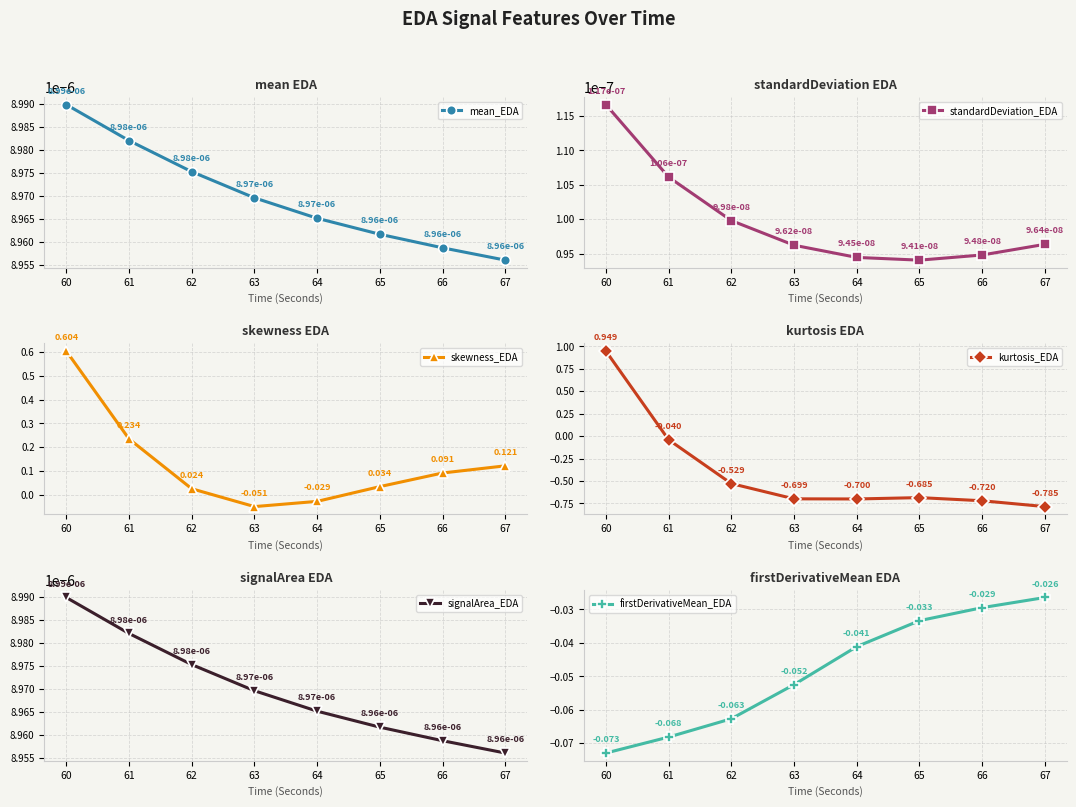

Is this an area chart (filled region under the line)?

No